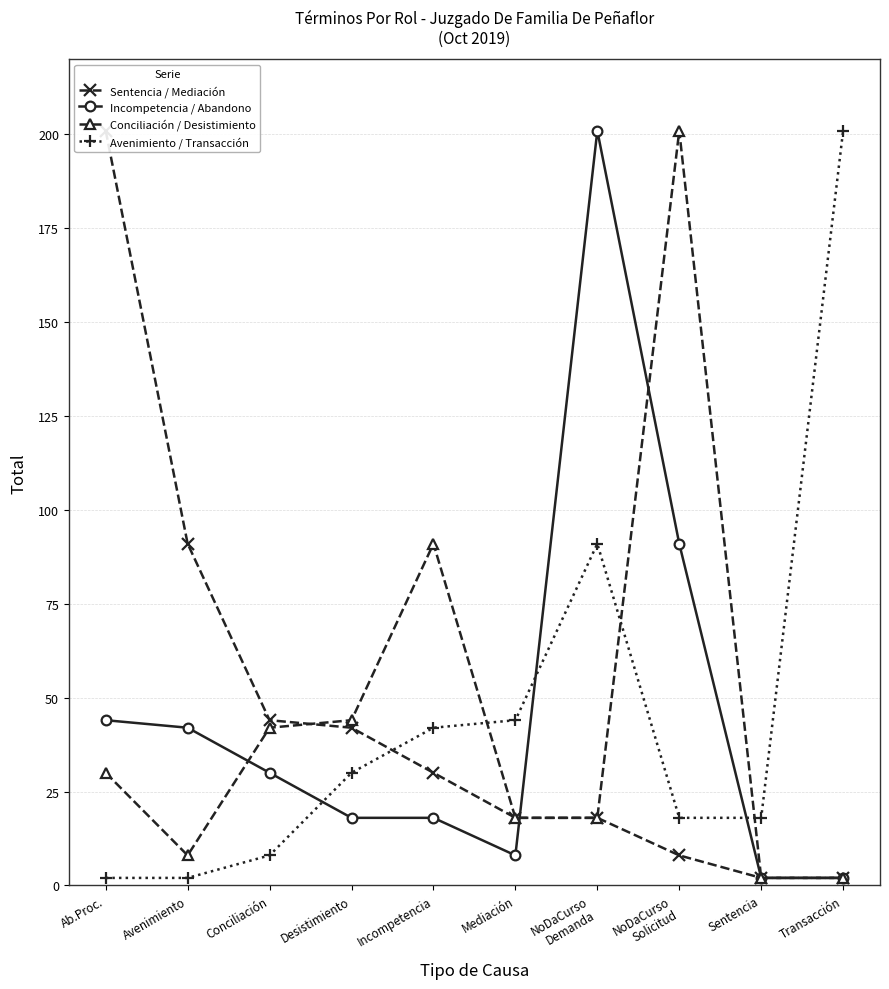

True or false: Sentencia / Mediación and Avenimiento / Transacción intersect in this chart.

True